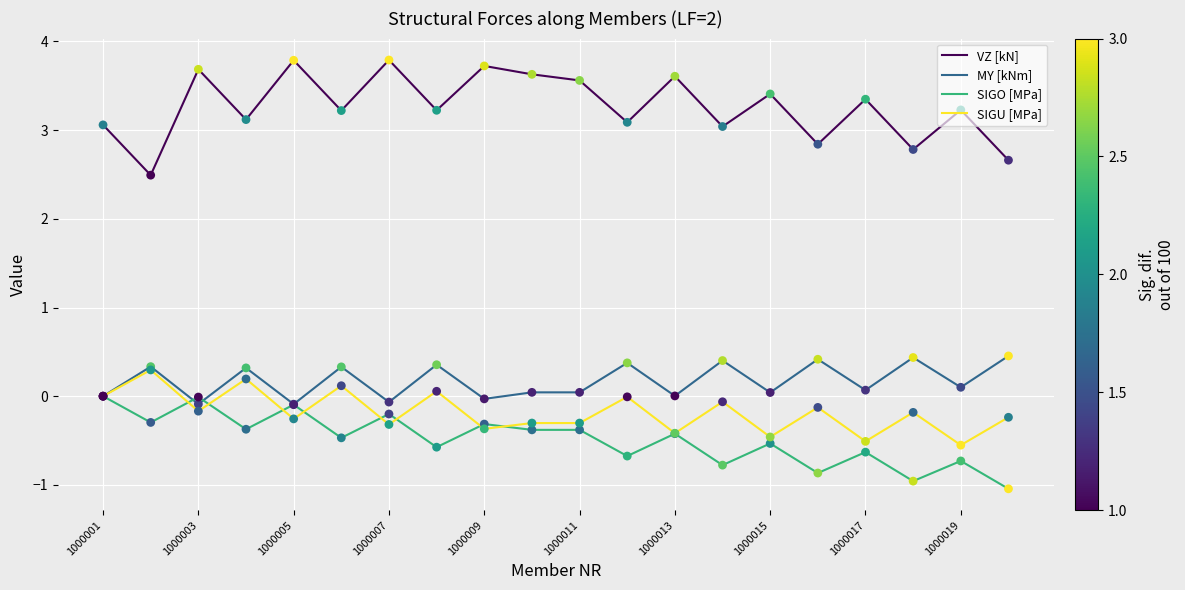

What are all the series names shown in the legend?

VZ [kN], MY [kNm], SIGO [MPa], SIGU [MPa]